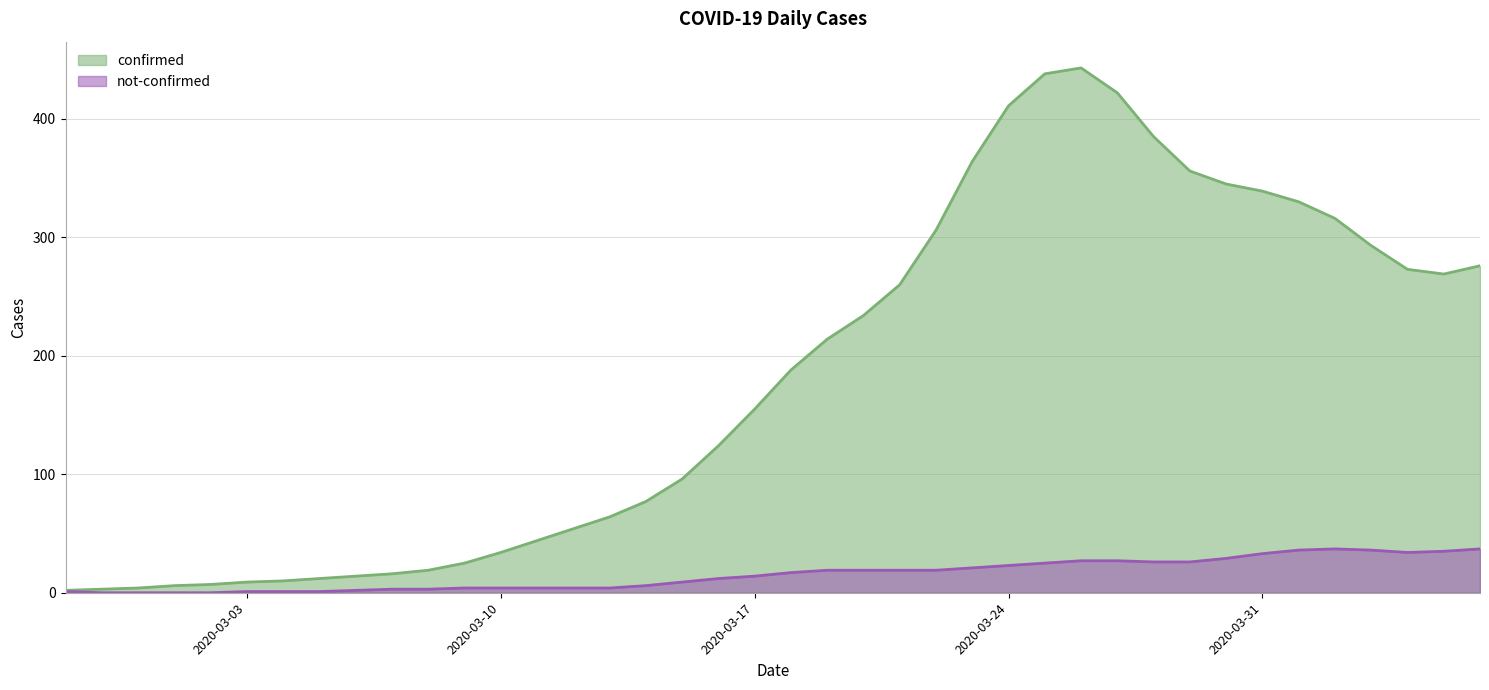

Which series has the largest total across all categories?

confirmed